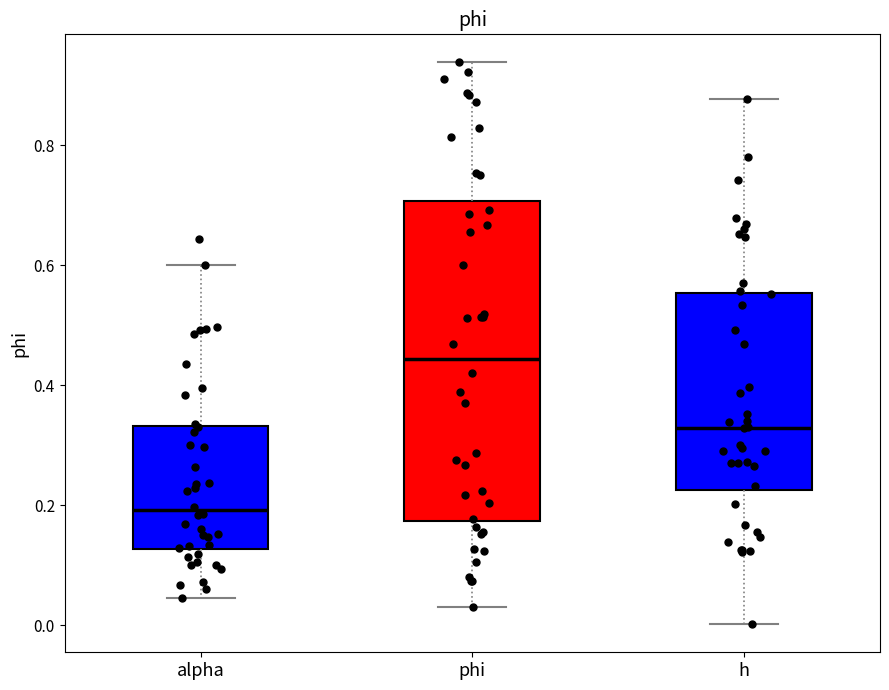

Reading left to right, transcribe this box plot: for each box, give where its median line is, the range the box spans, and where its two whiskers end, as read against the y-axis. The values are not printed on the chart, so give them approximately, as read against the axis.

alpha: median 0.20, box 0.12 to 0.34, whiskers 0.04 to 0.60
phi: median 0.44, box 0.18 to 0.70, whiskers 0.02 to 0.94
h: median 0.32, box 0.22 to 0.56, whiskers 0.00 to 0.88